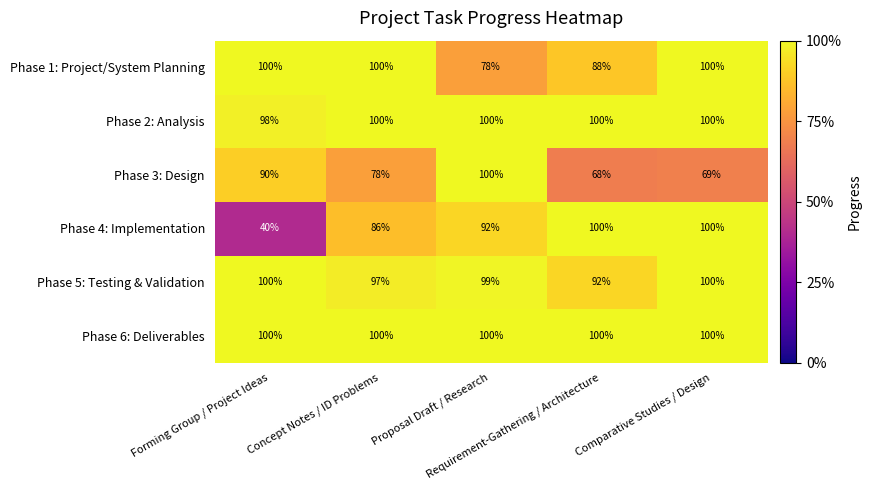

What is the highest value of the Phase 2: Analysis series?

100